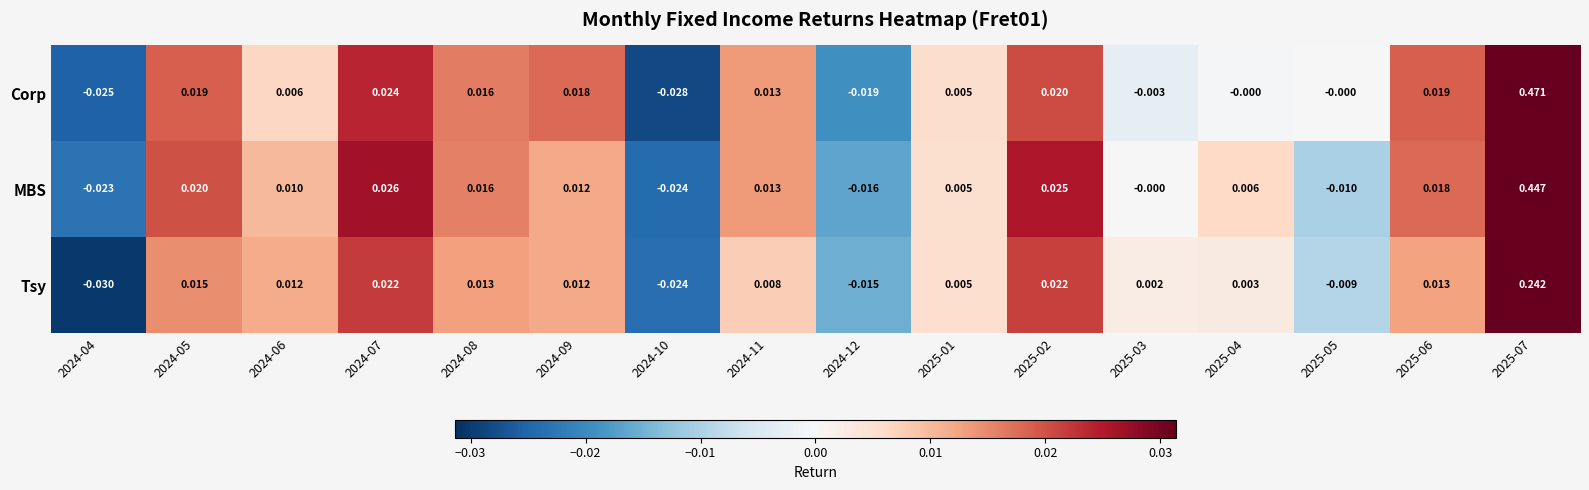

Which series has the largest total across all categories?

Corp